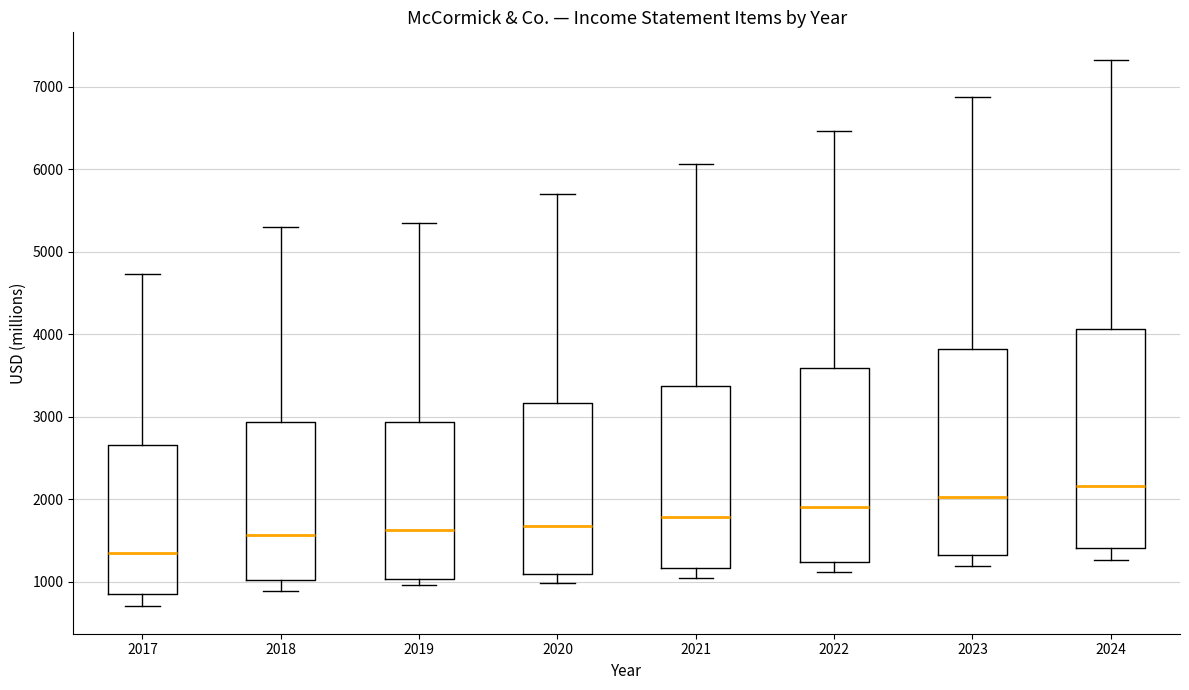

Where is the lower edge of the box at x = 2022 on the y-axis? The values are not printed on the chart, so give them approximately, as read against the axis.

1200